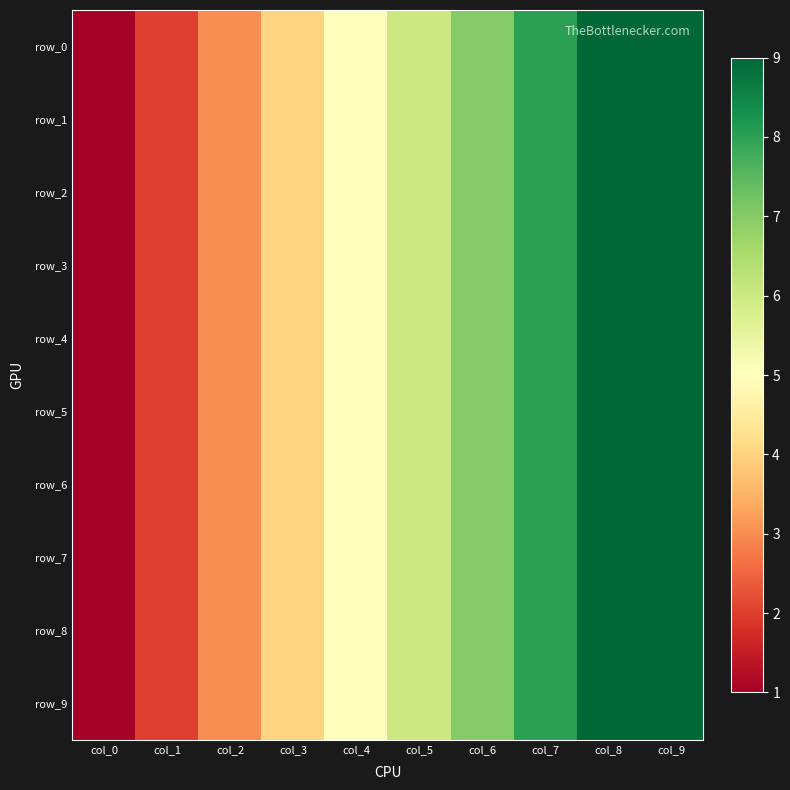

What is the minimum value shown in the chart?

1